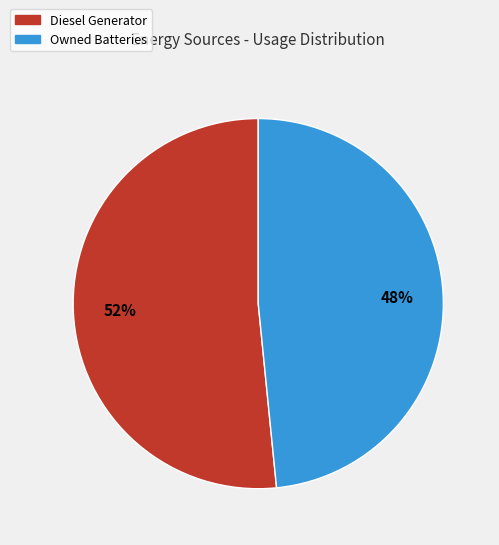

Count the number of slices in the pie.

2